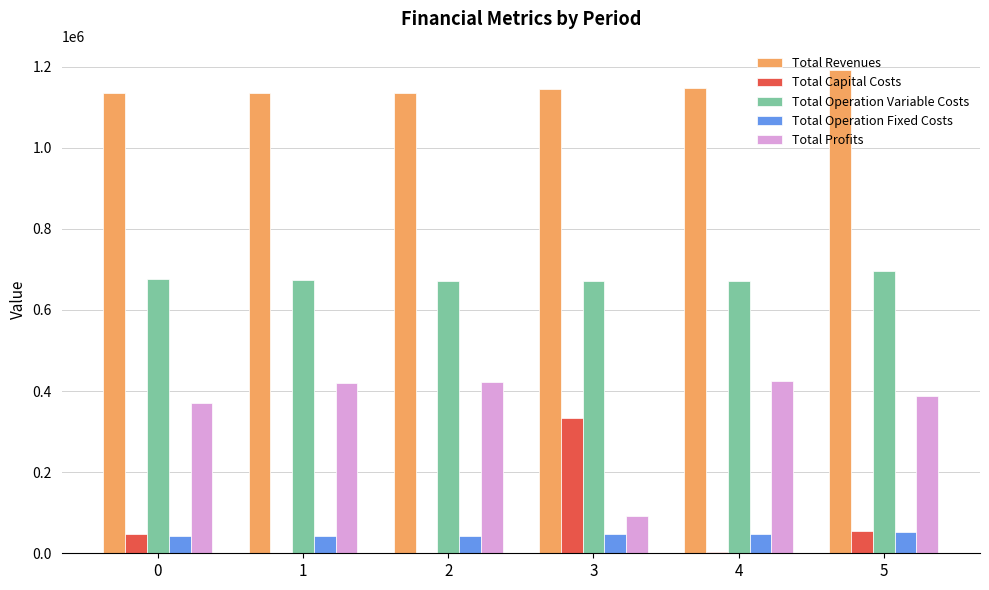

What is the total value across all series at 1?

2272534.4